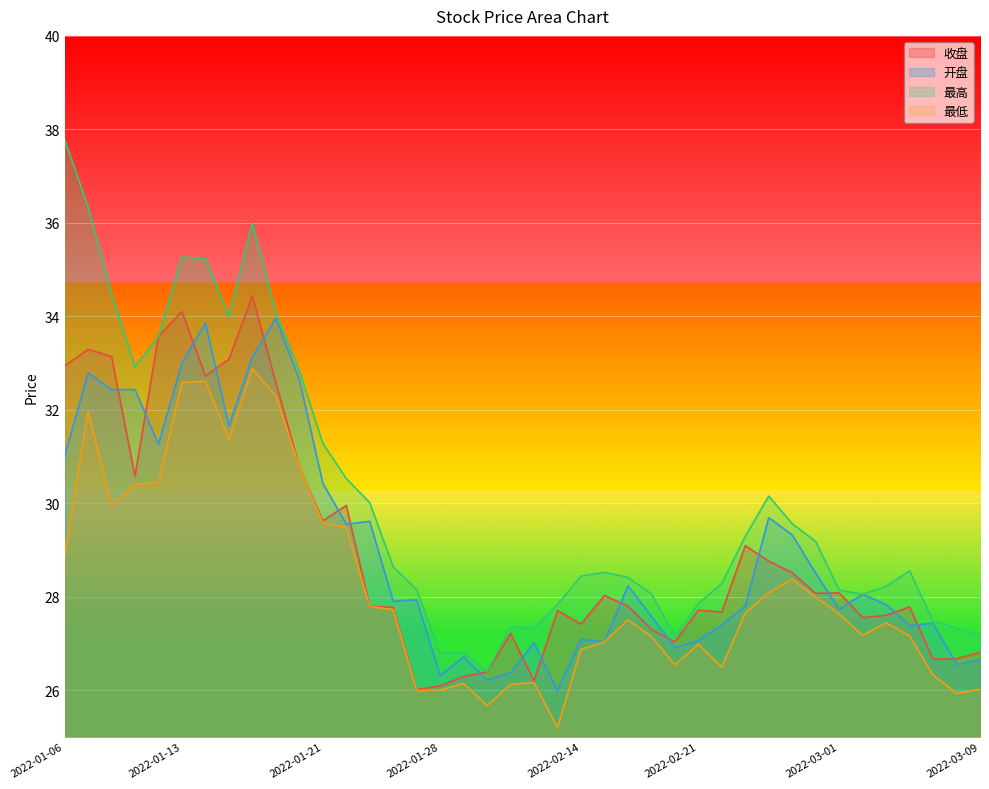

Reading left to right, transcribe all the data shown in this chart.

收盘: 2022-01-06=32.9	2022-01-07=33.3	2022-01-10=33.1	2022-01-11=30.6	2022-01-12=33.6	2022-01-13=34.1	2022-01-14=32.7	2022-01-17=33.1	2022-01-18=34.4	2022-01-19=32.6	2022-01-20=30.8	2022-01-21=29.6	2022-01-24=29.9	2022-01-25=27.8	2022-01-26=27.8	2022-01-27=26.0	2022-01-28=26.1	2022-02-07=26.3	2022-02-08=26.4	2022-02-09=27.2	2022-02-10=26.2	2022-02-11=27.7	2022-02-14=27.4	2022-02-15=28.0	2022-02-16=27.8	2022-02-17=27.3	2022-02-18=27.0	2022-02-21=27.7	2022-02-22=27.7	2022-02-23=29.1	2022-02-24=28.8	2022-02-25=28.5	2022-02-28=28.1	2022-03-01=28.1	2022-03-02=27.6	2022-03-03=27.6	2022-03-04=27.8	2022-03-07=26.7	2022-03-08=26.7	2022-03-09=26.8
开盘: 2022-01-06=31.0	2022-01-07=32.8	2022-01-10=32.4	2022-01-11=32.4	2022-01-12=31.3	2022-01-13=33.0	2022-01-14=33.9	2022-01-17=31.6	2022-01-18=33.1	2022-01-19=34.0	2022-01-20=32.6	2022-01-21=30.4	2022-01-24=29.6	2022-01-25=29.6	2022-01-26=27.9	2022-01-27=27.9	2022-01-28=26.3	2022-02-07=26.7	2022-02-08=26.2	2022-02-09=26.4	2022-02-10=27.0	2022-02-11=26.0	2022-02-14=27.1	2022-02-15=27.0	2022-02-16=28.2	2022-02-17=27.6	2022-02-18=26.9	2022-02-21=27.1	2022-02-22=27.4	2022-02-23=27.8	2022-02-24=29.7	2022-02-25=29.3	2022-02-28=28.5	2022-03-01=27.7	2022-03-02=28.1	2022-03-03=27.8	2022-03-04=27.4	2022-03-07=27.4	2022-03-08=26.6	2022-03-09=26.6
最高: 2022-01-06=37.8	2022-01-07=36.3	2022-01-10=34.5	2022-01-11=32.9	2022-01-12=33.6	2022-01-13=35.3	2022-01-14=35.2	2022-01-17=34.0	2022-01-18=36.0	2022-01-19=34.1	2022-01-20=32.8	2022-01-21=31.3	2022-01-24=30.5	2022-01-25=30.0	2022-01-26=28.6	2022-01-27=28.1	2022-01-28=26.8	2022-02-07=26.8	2022-02-08=26.4	2022-02-09=27.4	2022-02-10=27.3	2022-02-11=27.8	2022-02-14=28.4	2022-02-15=28.5	2022-02-16=28.4	2022-02-17=28.1	2022-02-18=27.1	2022-02-21=27.9	2022-02-22=28.3	2022-02-23=29.3	2022-02-24=30.1	2022-02-25=29.6	2022-02-28=29.2	2022-03-01=28.1	2022-03-02=28.1	2022-03-03=28.2	2022-03-04=28.6	2022-03-07=27.5	2022-03-08=27.3	2022-03-09=27.2
最低: 2022-01-06=28.9	2022-01-07=32.0	2022-01-10=29.9	2022-01-11=30.4	2022-01-12=30.4	2022-01-13=32.6	2022-01-14=32.6	2022-01-17=31.4	2022-01-18=32.9	2022-01-19=32.3	2022-01-20=30.8	2022-01-21=29.6	2022-01-24=29.5	2022-01-25=27.8	2022-01-26=27.7	2022-01-27=26.0	2022-01-28=26.0	2022-02-07=26.1	2022-02-08=25.7	2022-02-09=26.1	2022-02-10=26.2	2022-02-11=25.2	2022-02-14=26.9	2022-02-15=27.0	2022-02-16=27.5	2022-02-17=27.1	2022-02-18=26.5	2022-02-21=27.0	2022-02-22=26.5	2022-02-23=27.6	2022-02-24=28.1	2022-02-25=28.4	2022-02-28=28.0	2022-03-01=27.6	2022-03-02=27.2	2022-03-03=27.4	2022-03-04=27.2	2022-03-07=26.3	2022-03-08=25.9	2022-03-09=26.0